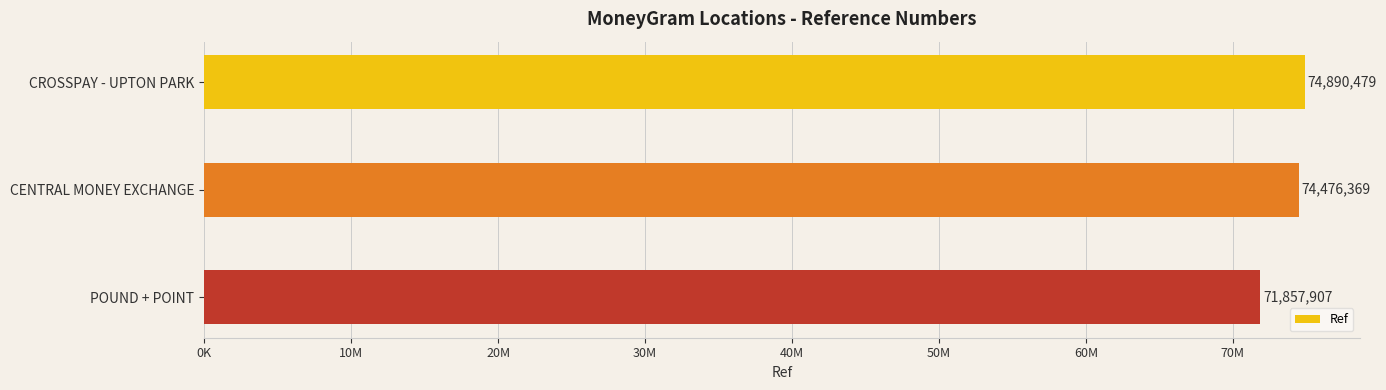

Does the chart contain any negative values?

No